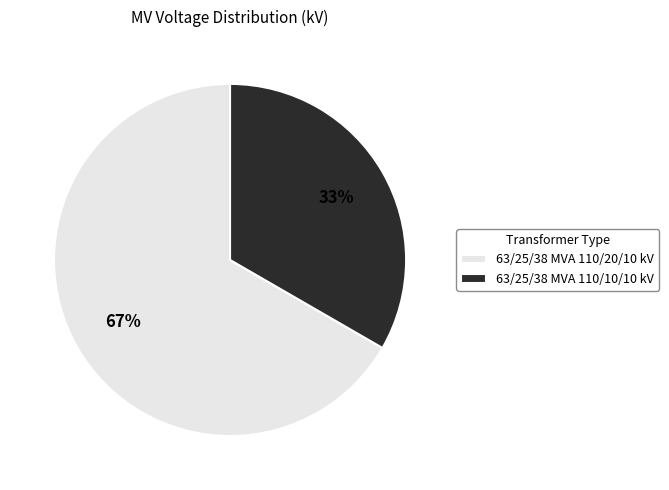

To the nearest percent, what portion does 63/25/38 MVA 110/10/10 kV represent?

33%